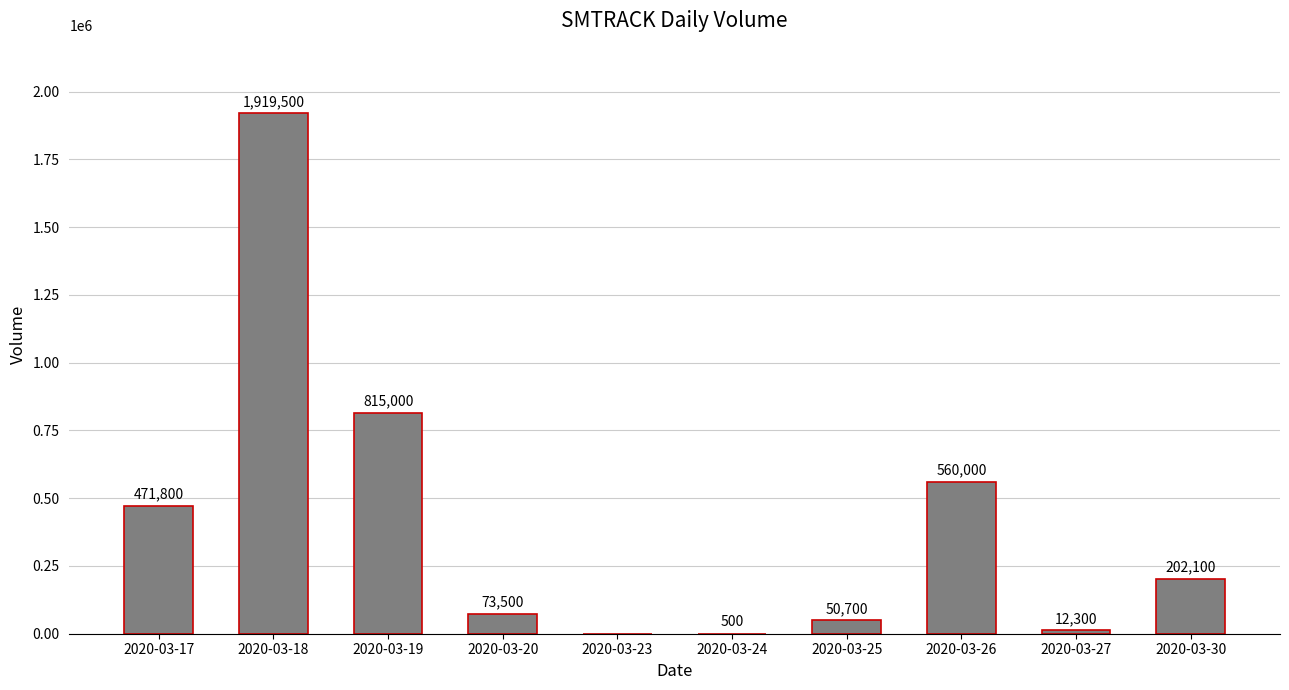

Reading right to left, transcribe all the data shown in this chart.

202100	12300	560000	50700	500	0	73500	815000	1919500	471800